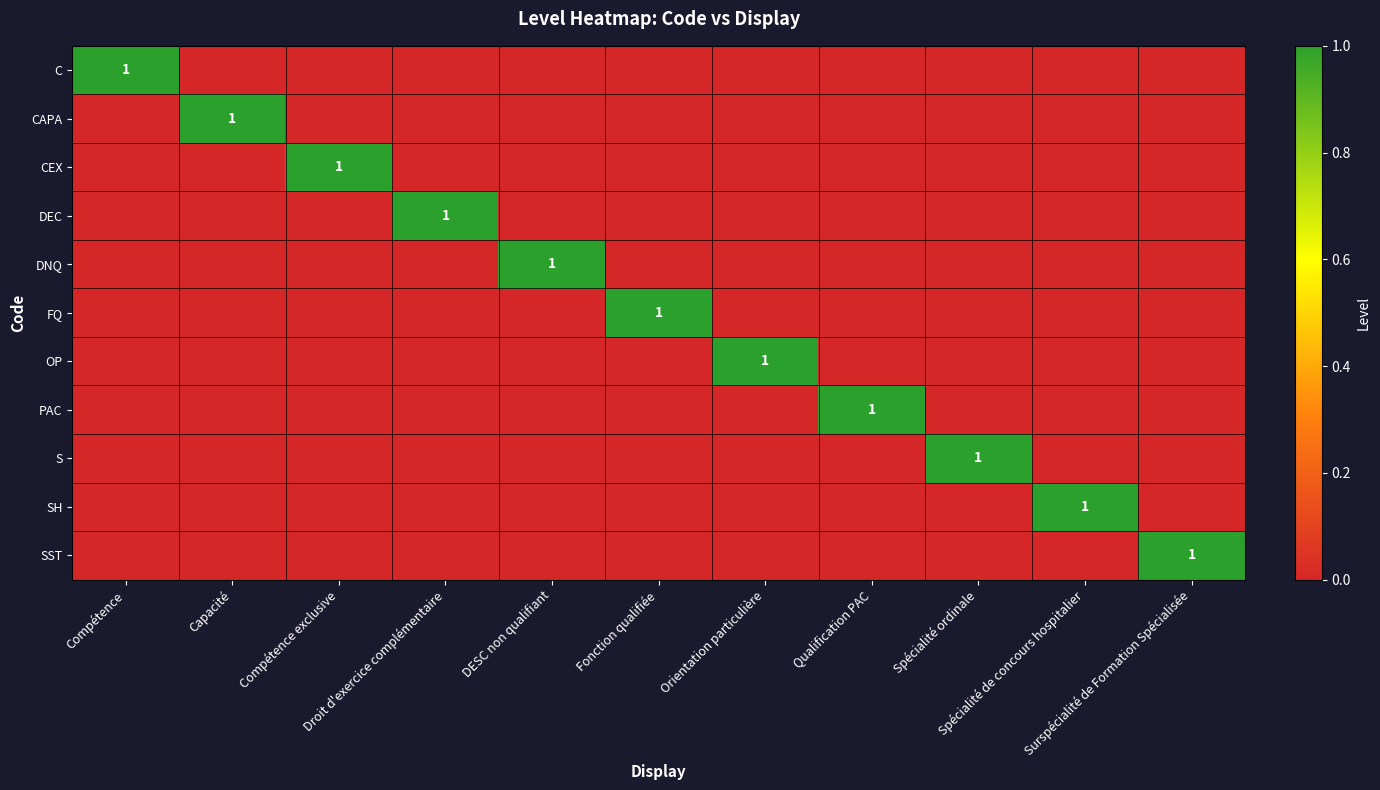

Which has a higher value, DESC non qualifiant or Spécialité ordinale?

DESC non qualifiant